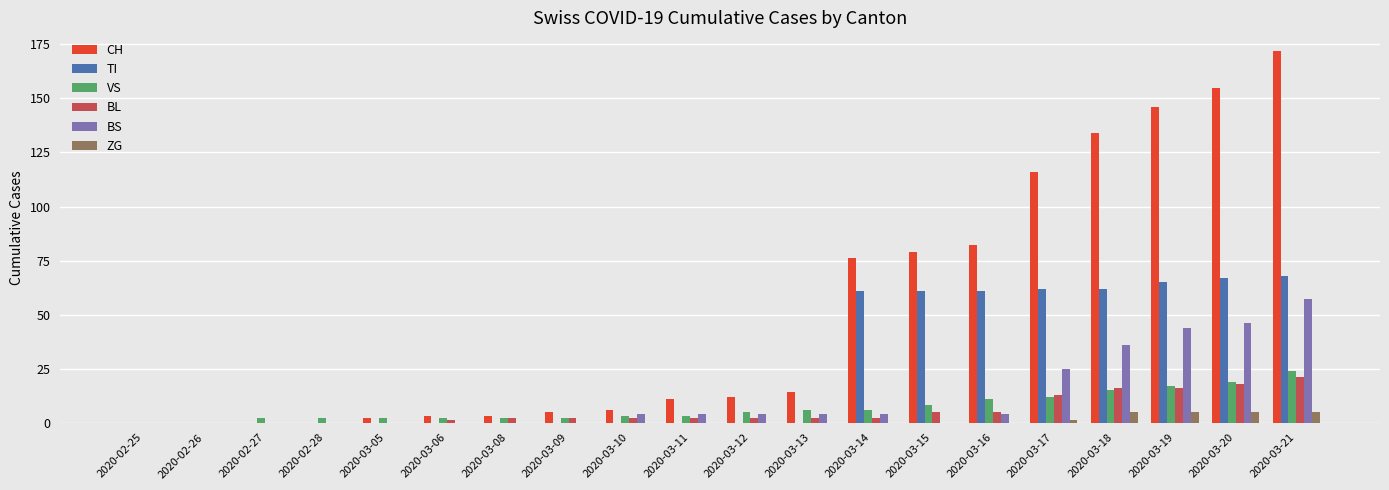

True or false: ZG has a value of 0 at 2020-03-12.

True